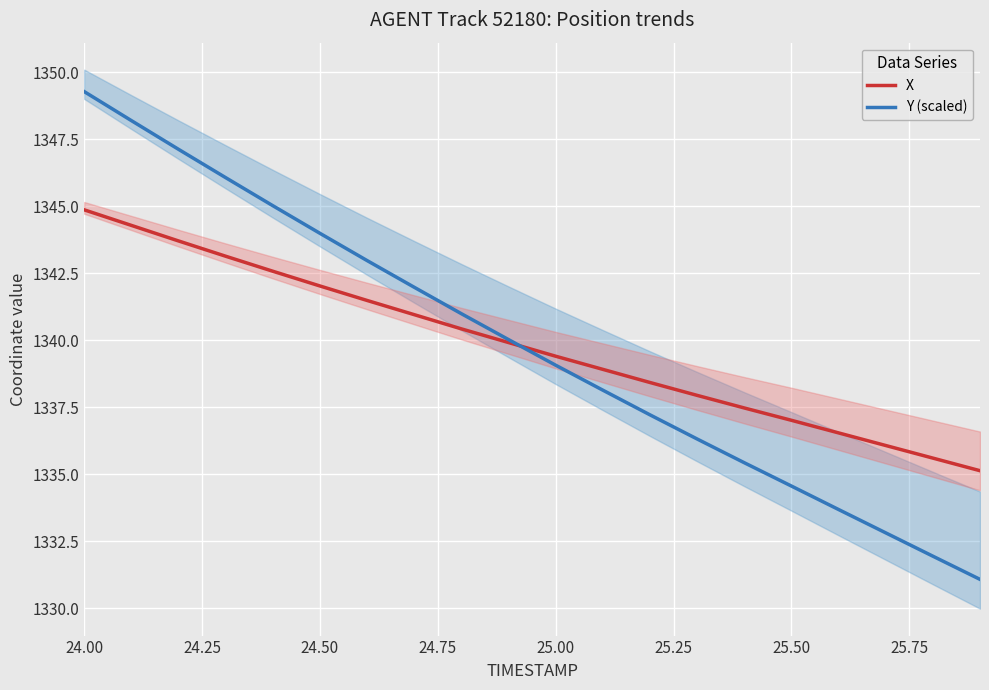

Rank the series by their average value, from highest to lowest.

Y (scaled), X